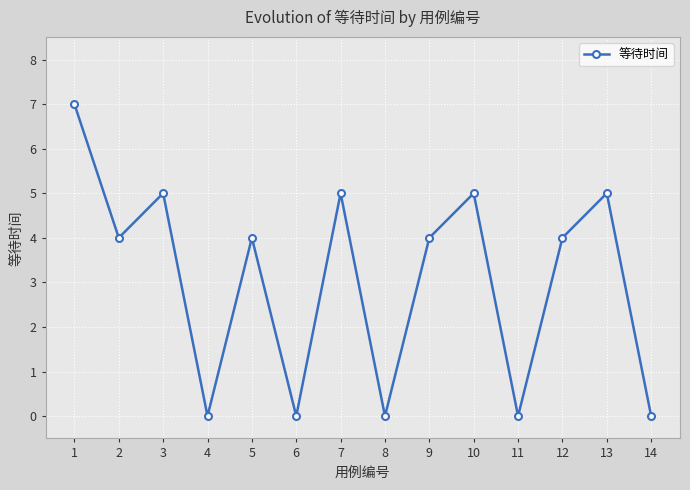

What is the value of the 2nd point from the left?

4